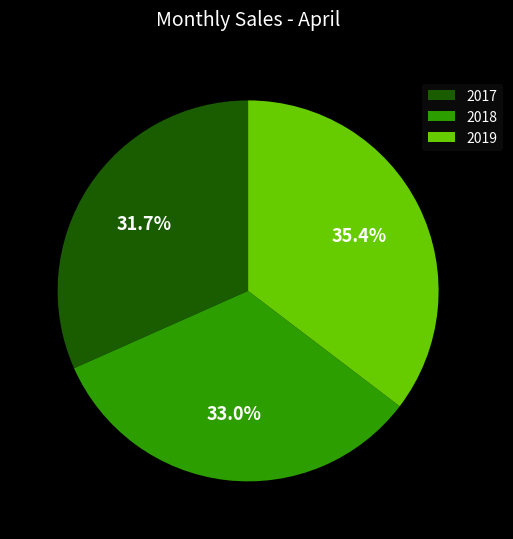

What percentage is NOT represented by 2017?

68.3%